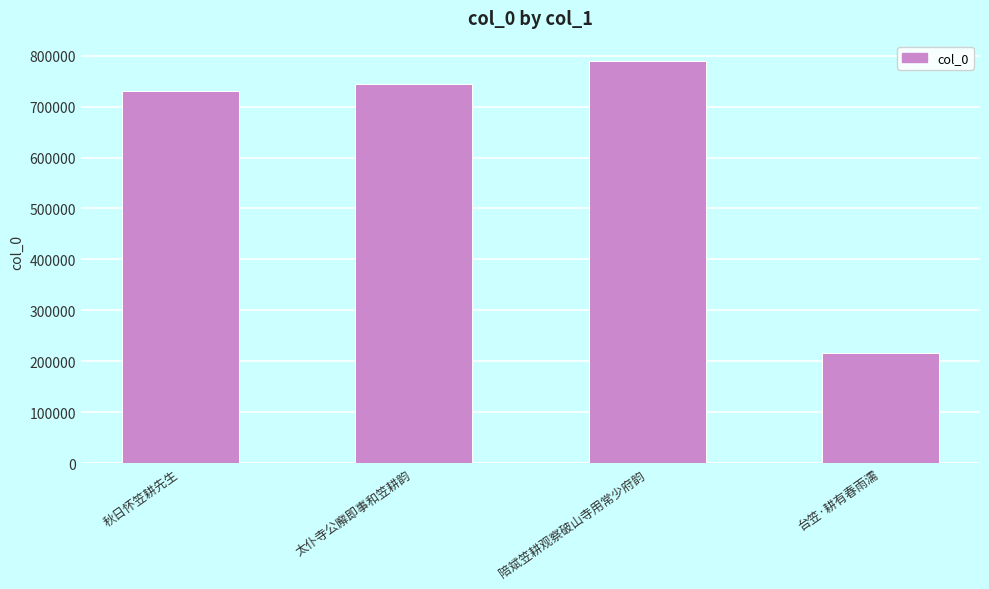

How many bars are there in total?

4